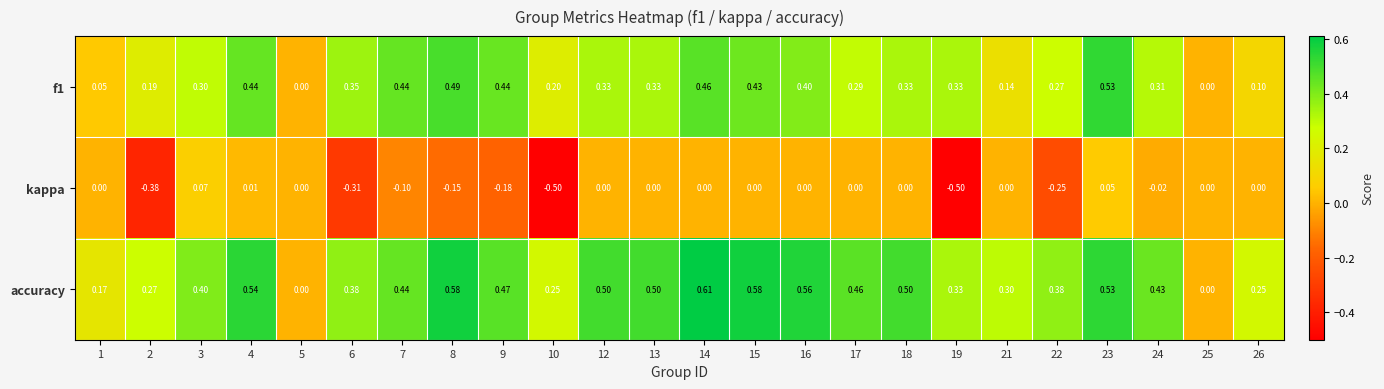

Is the value of kappa at 24 greater than the value of f1 at 15?

No